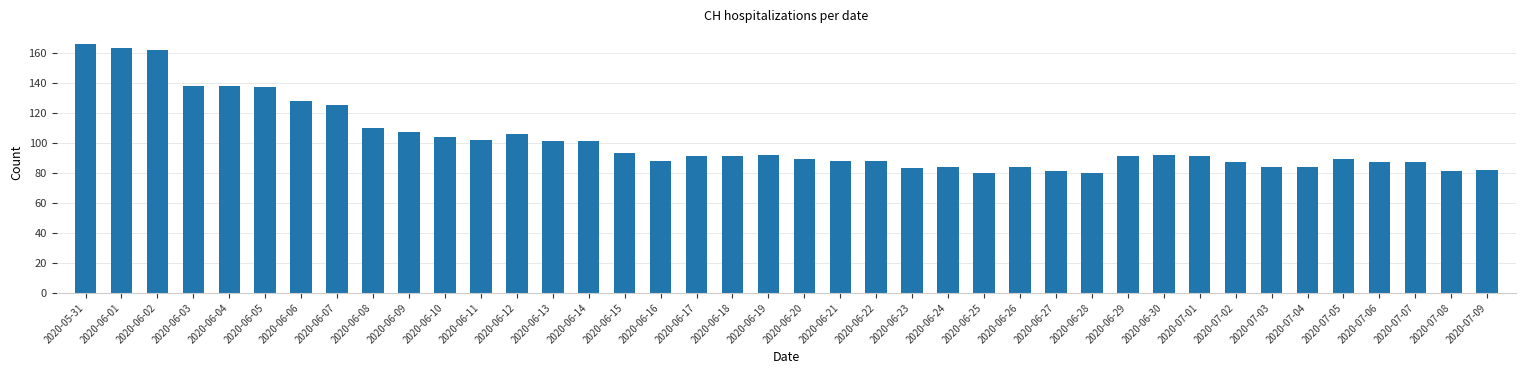

At which label is the value closest to 123?

2020-06-07